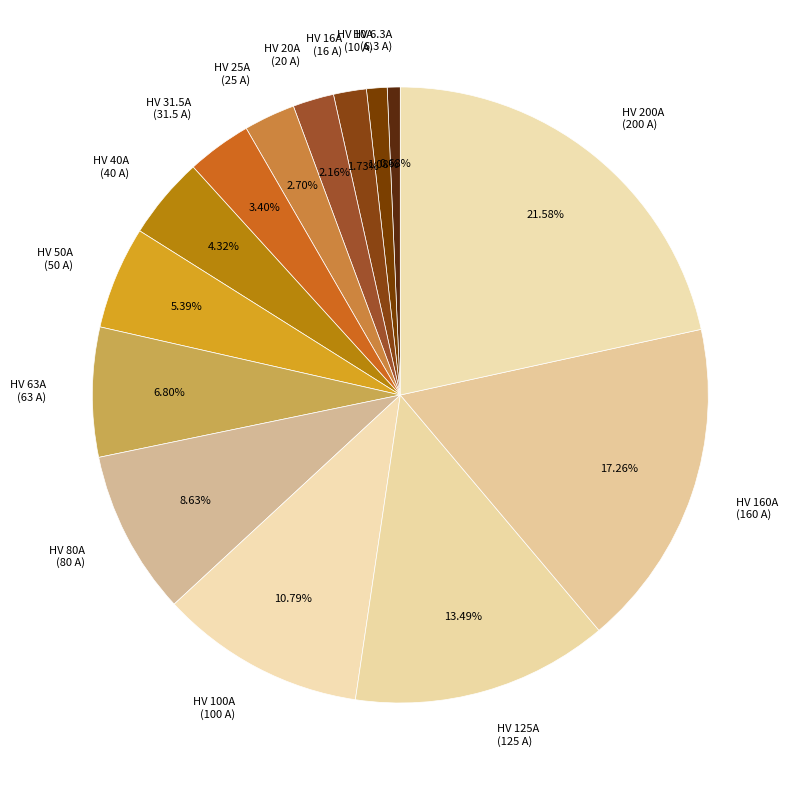

The HV 80A slice represents 17% of the pie. True or false?

False